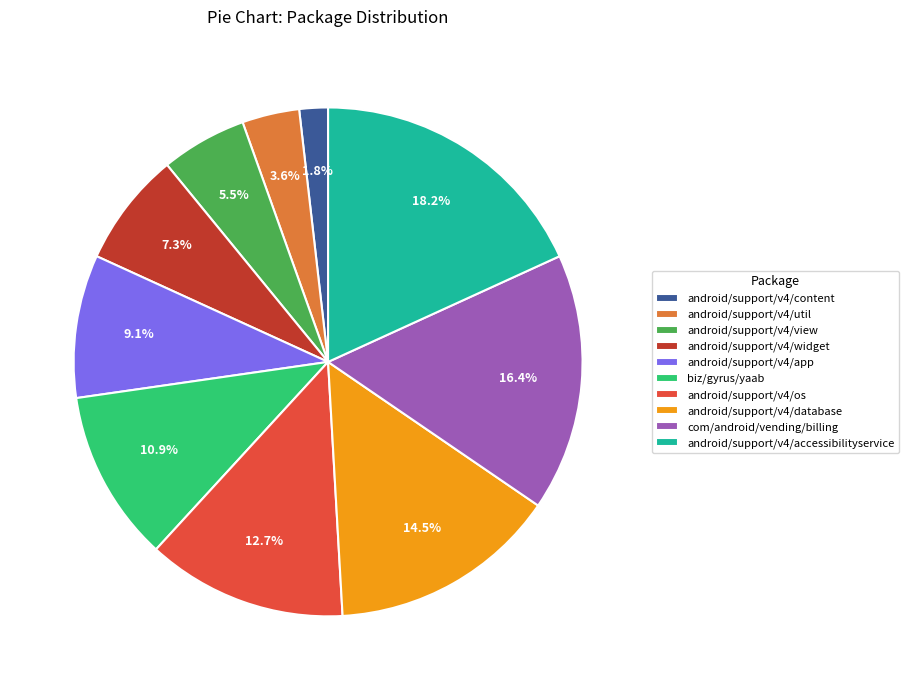

Which slice is the smallest?

android/support/v4/content